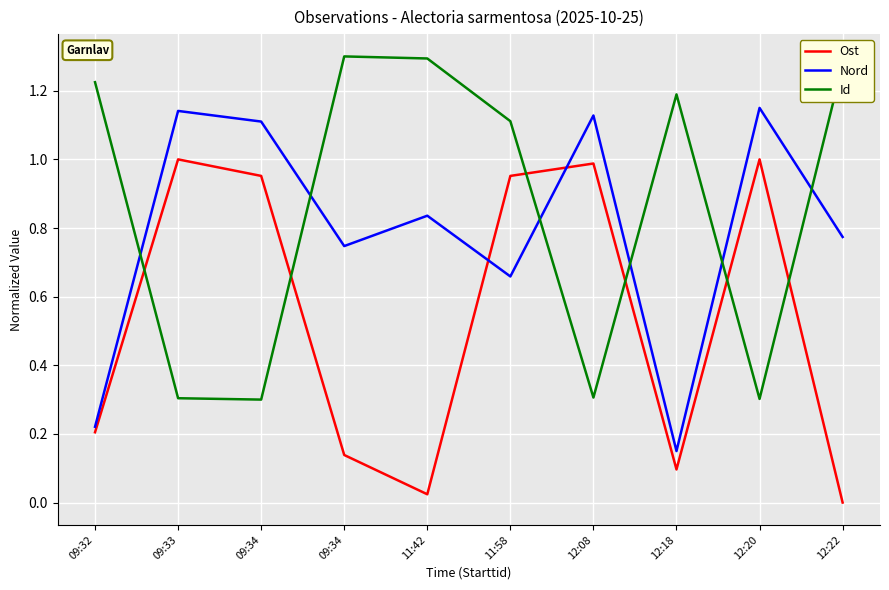

Rank the series at 11:58 from lowest to highest value.

Nord, Ost, Id